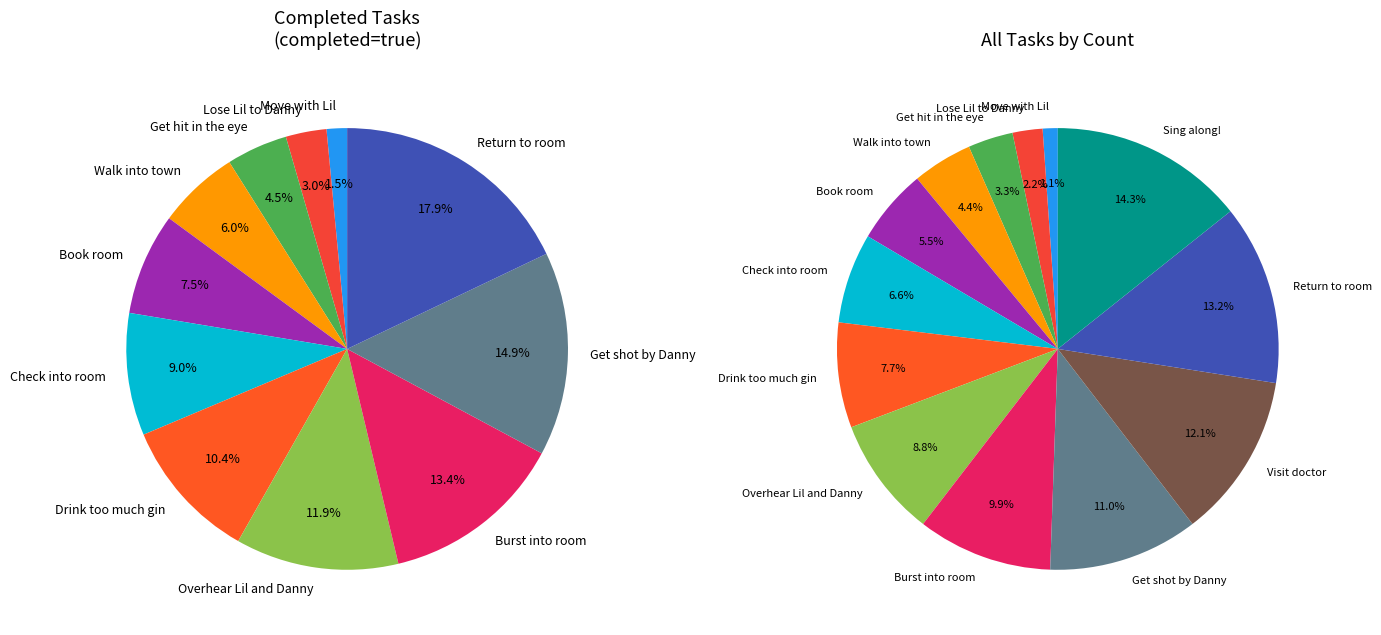

How much of the chart is everything except Get shot by Danny?

89.0%